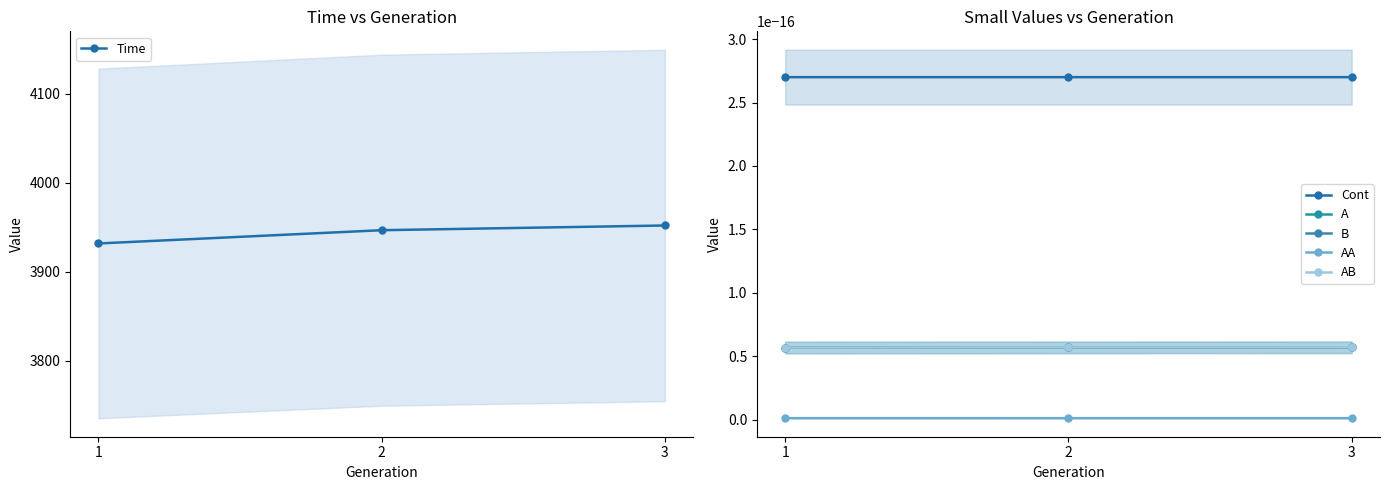

Is it true that Time equals 1381.4 at 2?

False